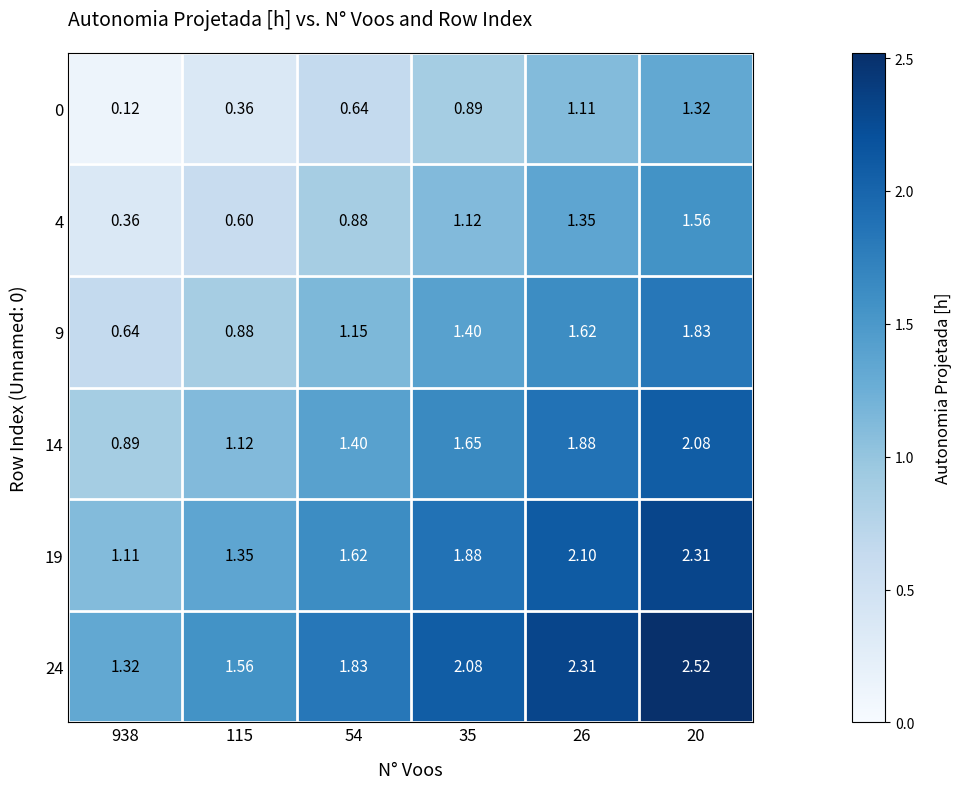

Is the value of 24 at 938 greater than the value of 19 at 115?

No